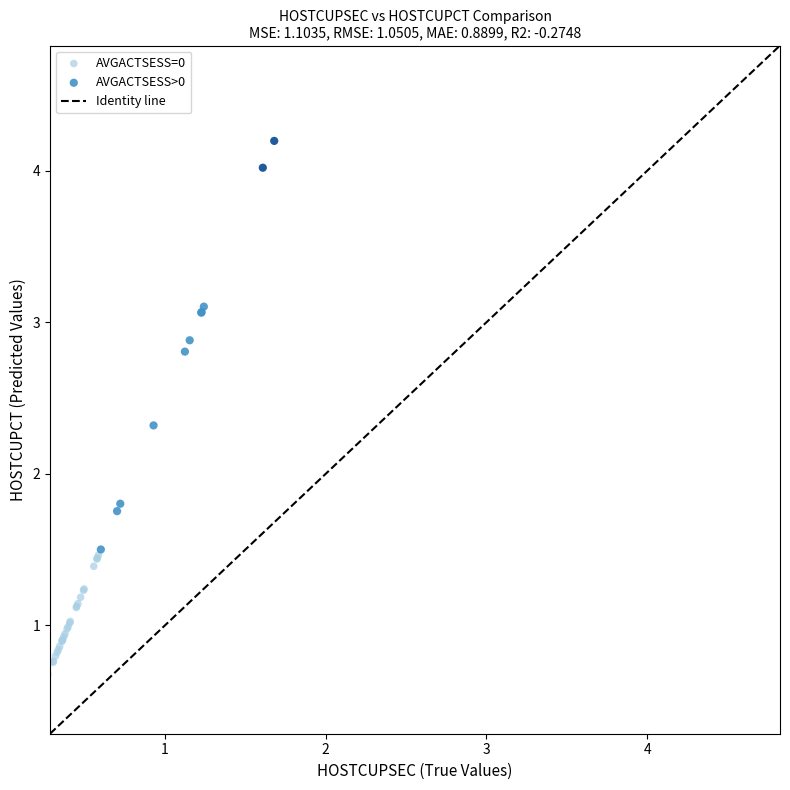

Which series reaches the maximum Y coordinate?

AVGACTSESS>0